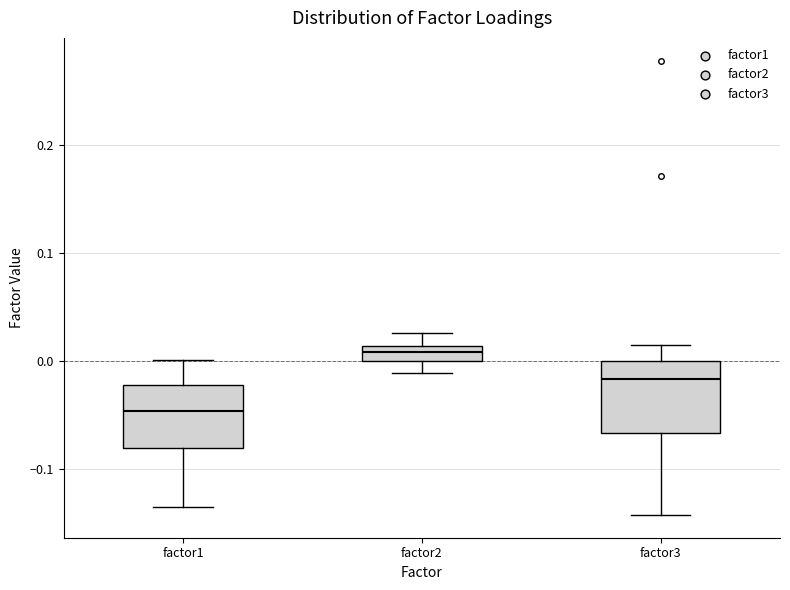

Where is the lower edge of the box for factor3 on the y-axis? The values are not printed on the chart, so give them approximately, as read against the axis.

-0.07